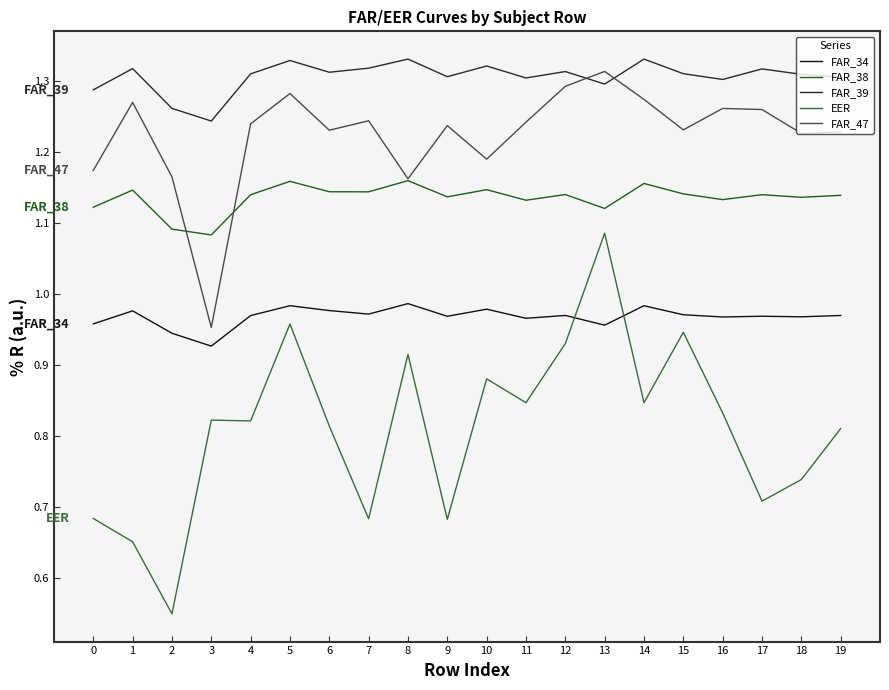

List the series in order of their overall mean, highest first.

FAR_39, FAR_47, FAR_38, FAR_34, EER